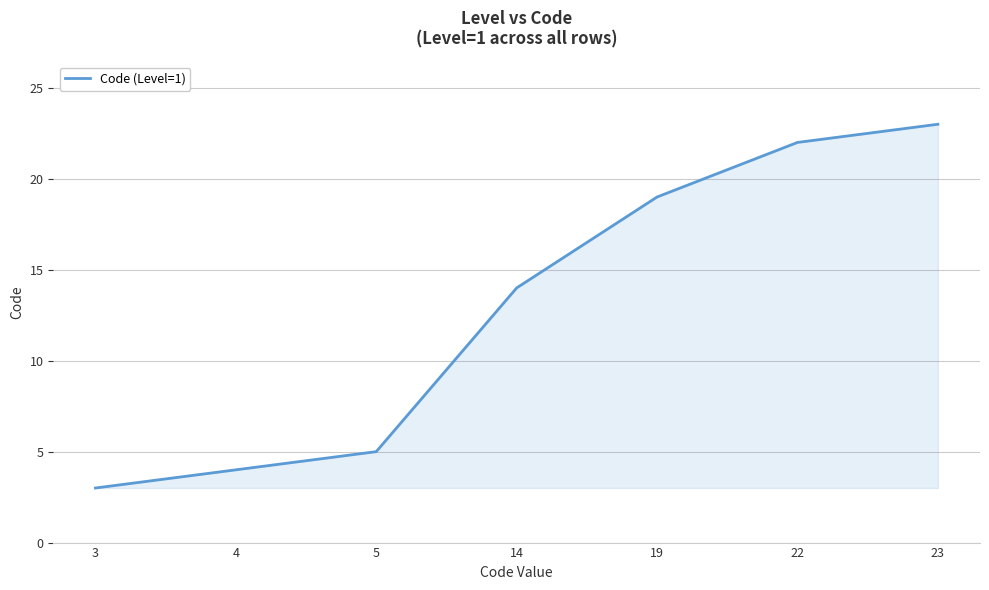

List the labels in order of value, smallest first.

3, 4, 5, 14, 19, 22, 23